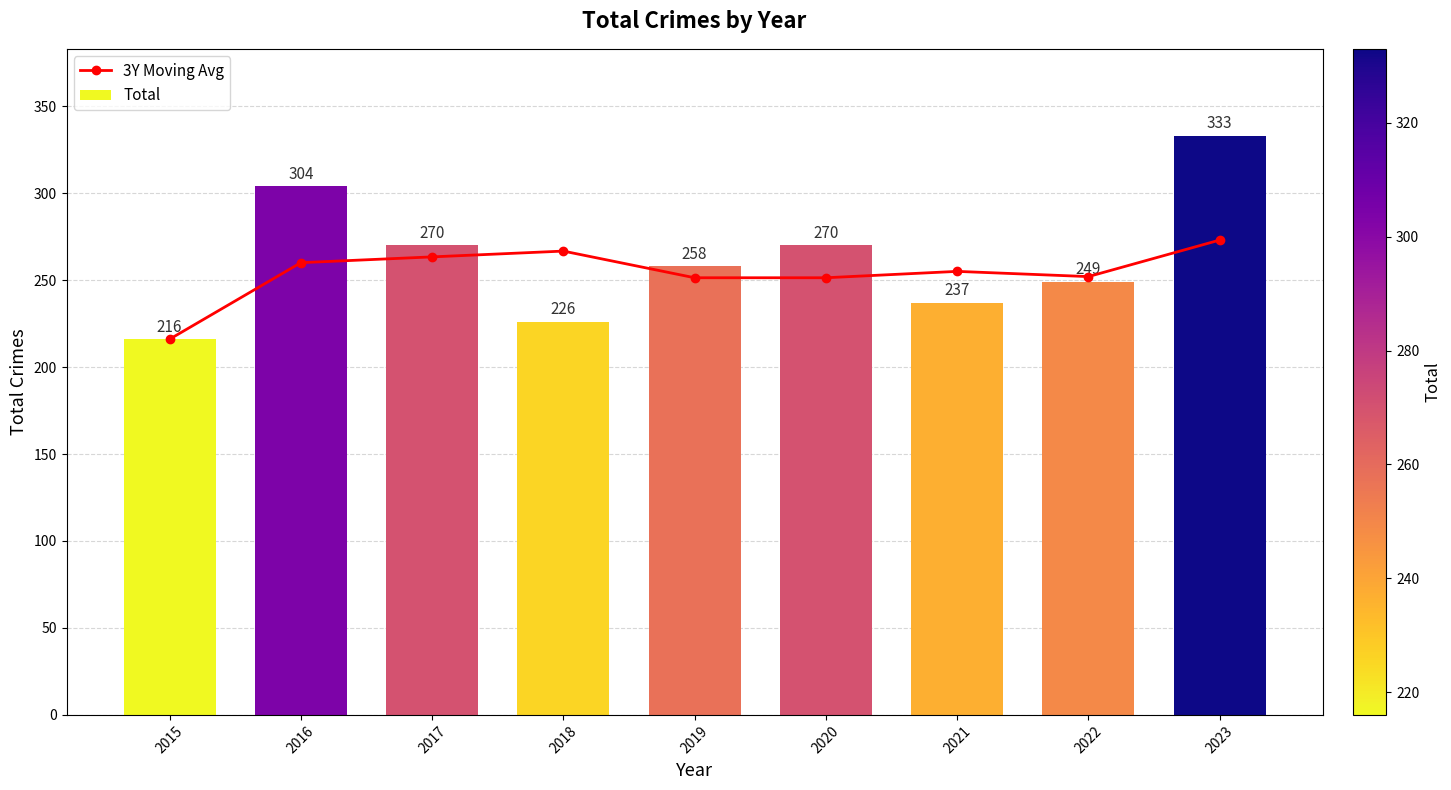

Which series has the widest spread of values?

Total